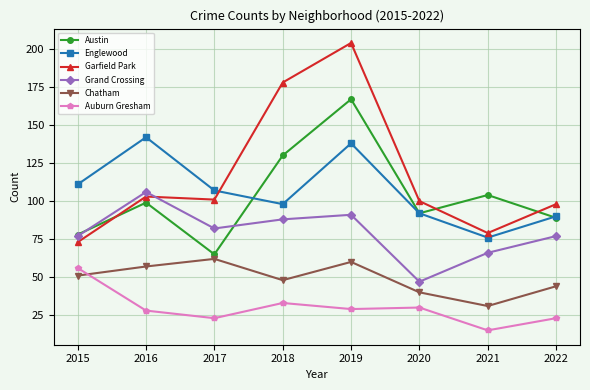

Between which two adjacent categories do Austin and Englewood first intersect?

2017 and 2018